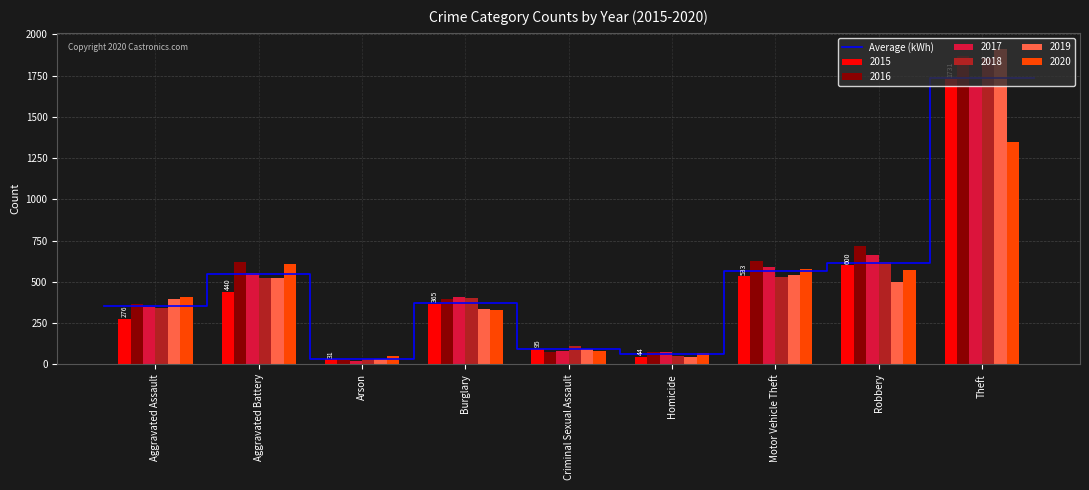

What is the highest value of the Average (kWh) series?

1734.3